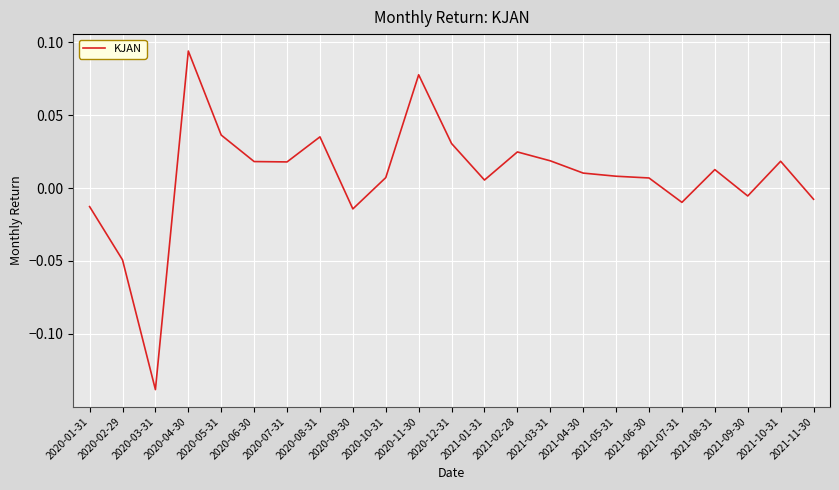

At which category does the chart reach its peak across all series?

2020-04-30